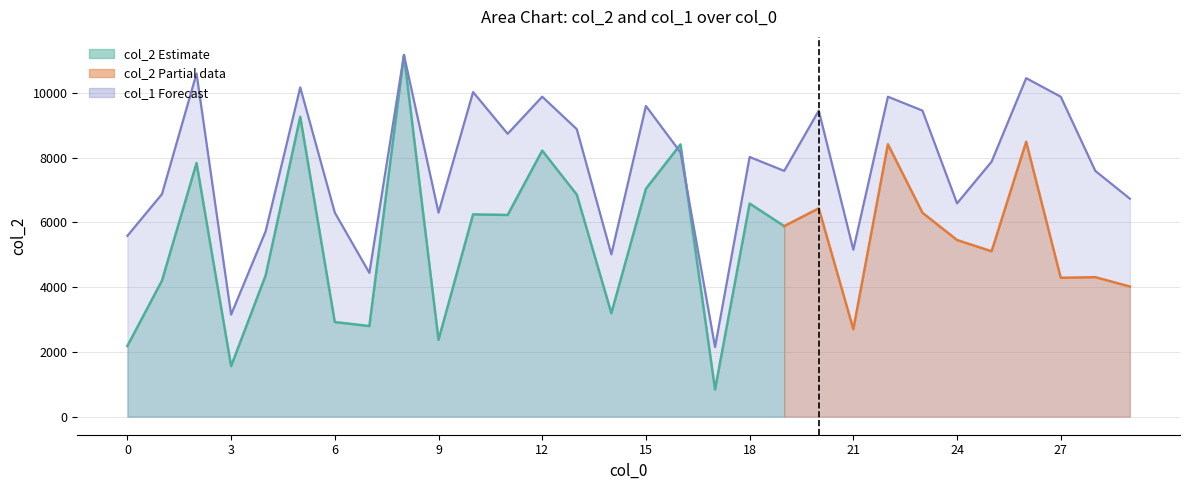

Reading right to left, what are all the values shown in this chart?

6730.0	7589.2	9880.3	10453.0	7875.6	6586.8	9450.7	9880.3	5154.9	9450.7	7589.2	8018.8	2147.9	8162.0	9593.9	5011.7	8877.9	9880.3	8734.7	10023.5	6300.5	11169.0	4439.0	6300.5	10166.7	5727.7	3150.2	10596.2	6873.2	5584.5